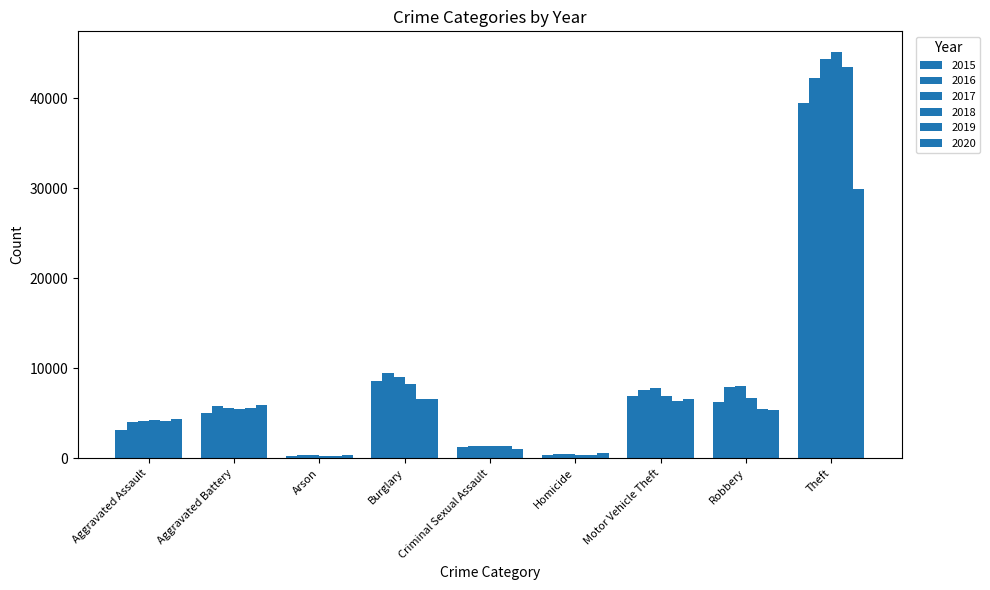

How many bars are there in total?

54